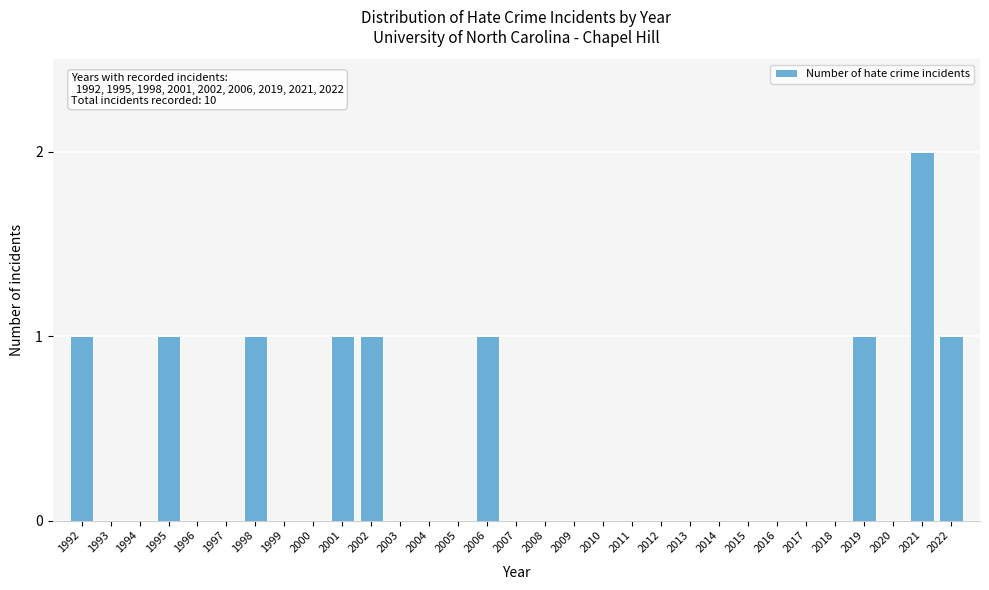

The chart shows a value of 1 at 2013. True or false?

False